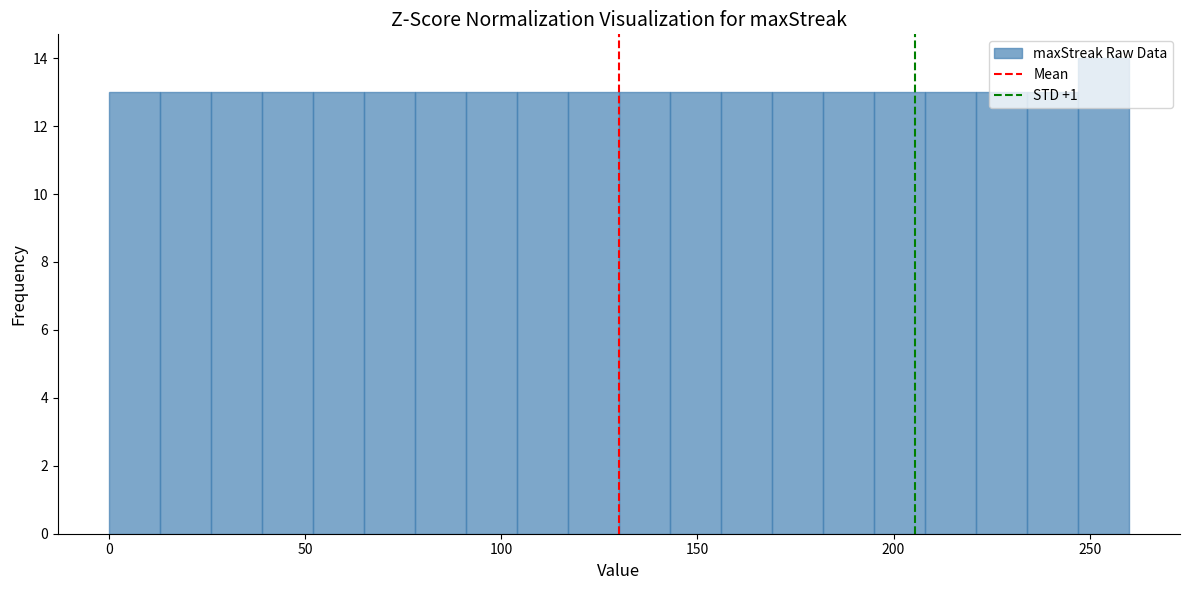

Read against the x-axis, roughly where is the centre of the tallest bar?

255